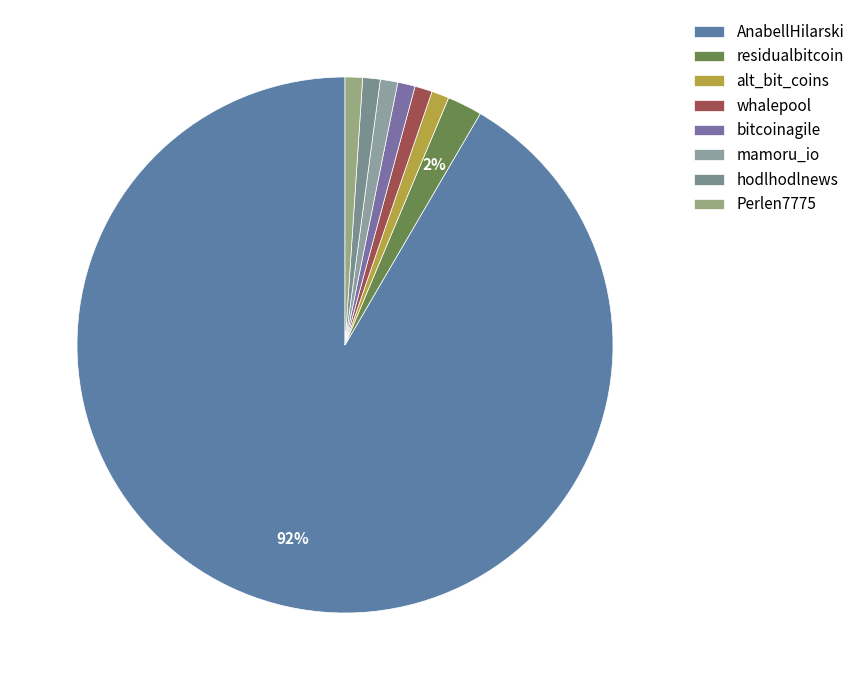

Which category has the smallest portion of the pie?

alt_bit_coins